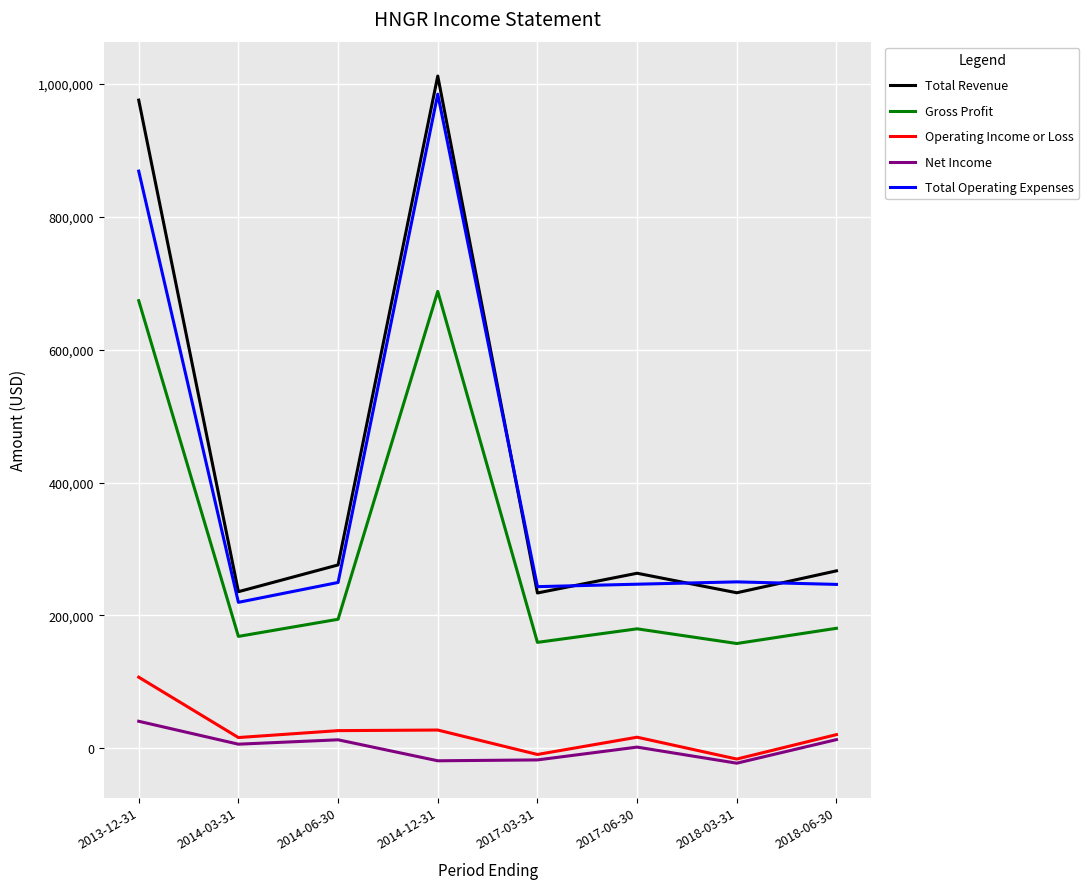

Which category has the highest value in the Net Income series?

2013-12-31